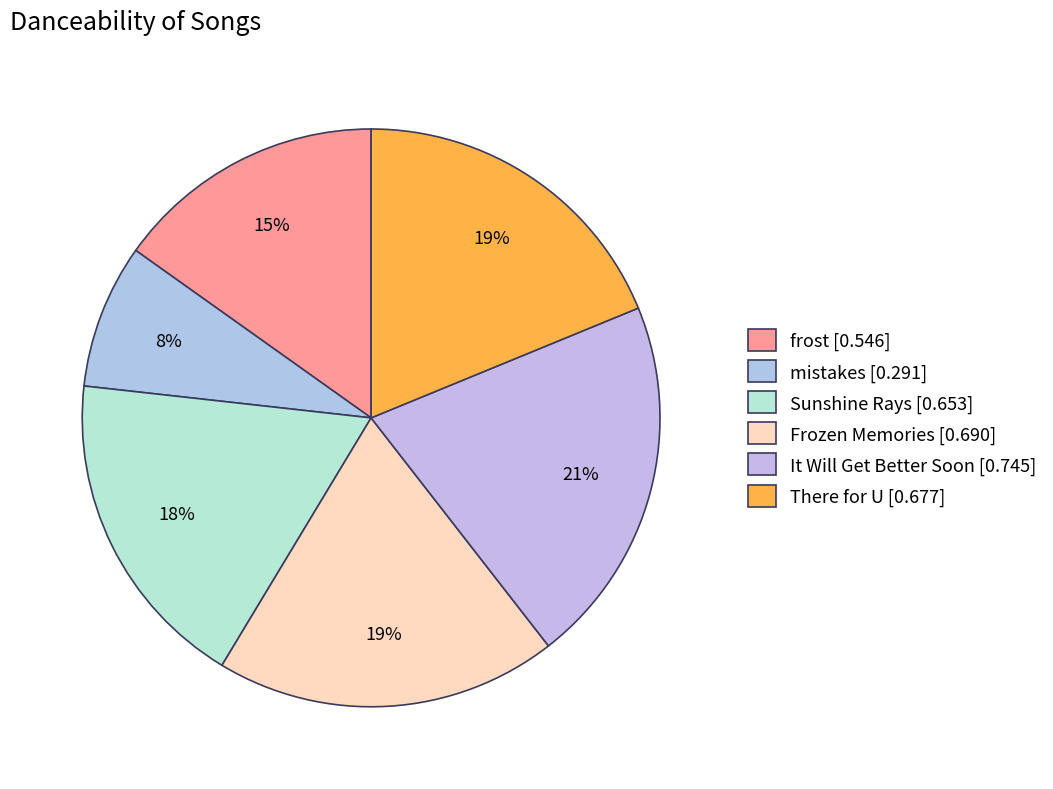

Rank the categories by value from lowest to highest.

mistakes, frost, Sunshine Rays, There for U, Frozen Memories, It Will Get Better Soon